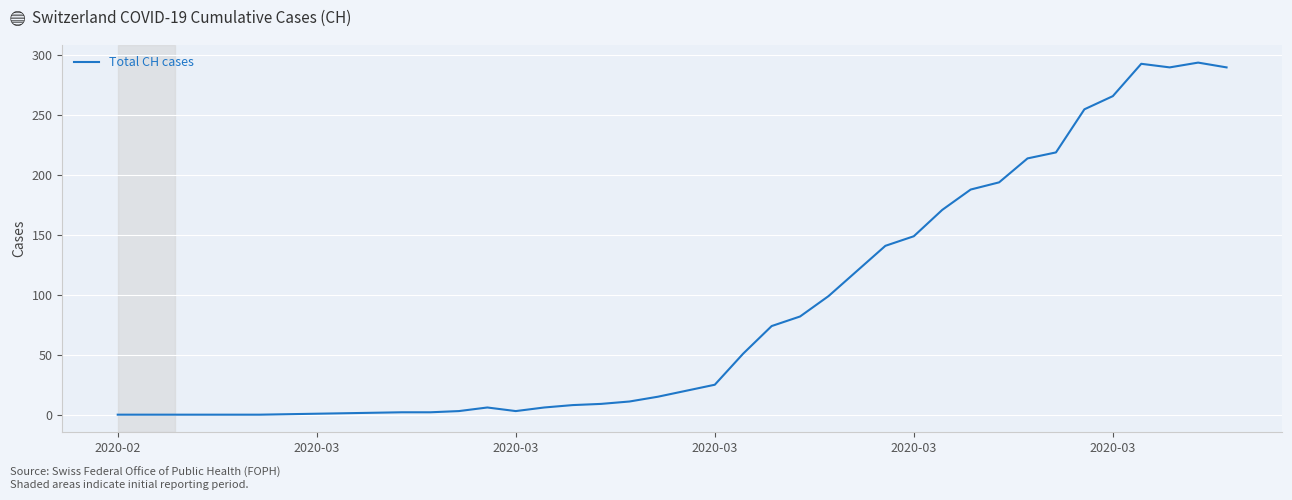

What is the maximum value shown in the chart?

294